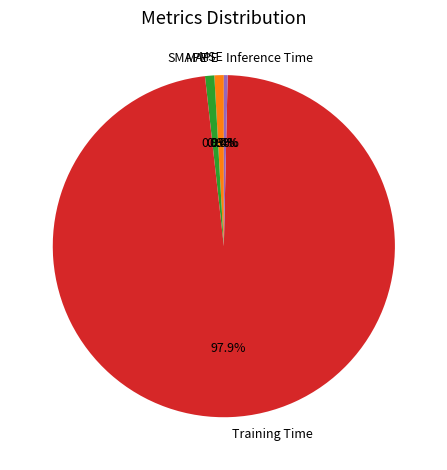

Is it true that Inference Time is 0% of the pie?

True